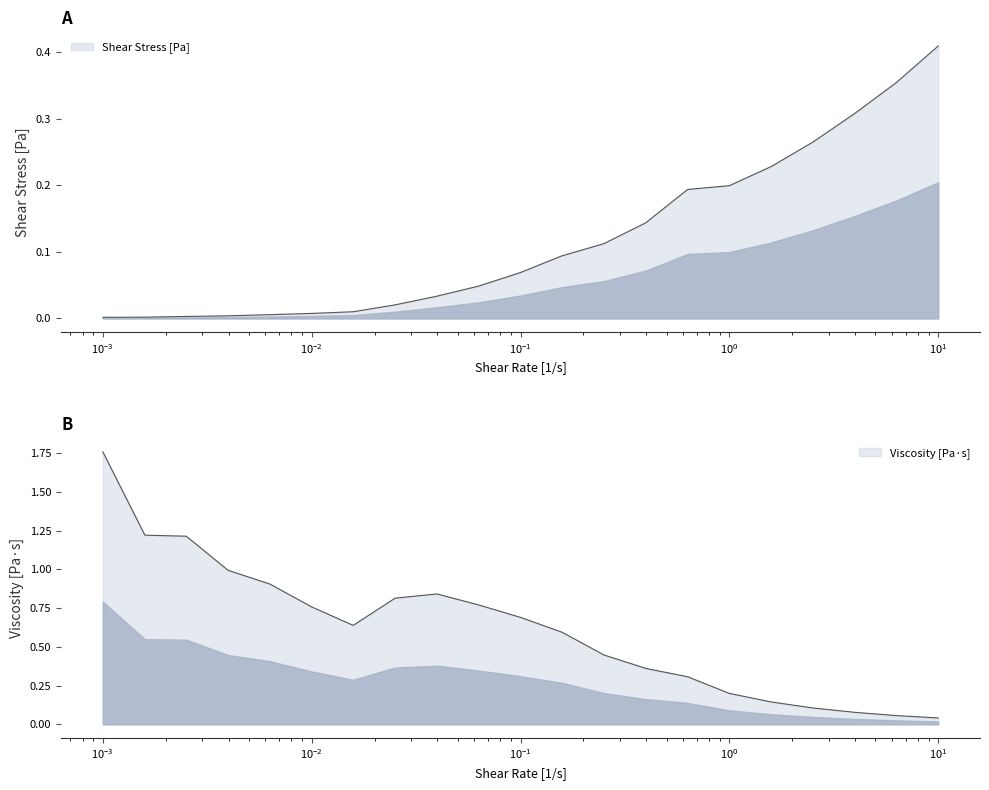

What is the greatest value displayed?

1.8